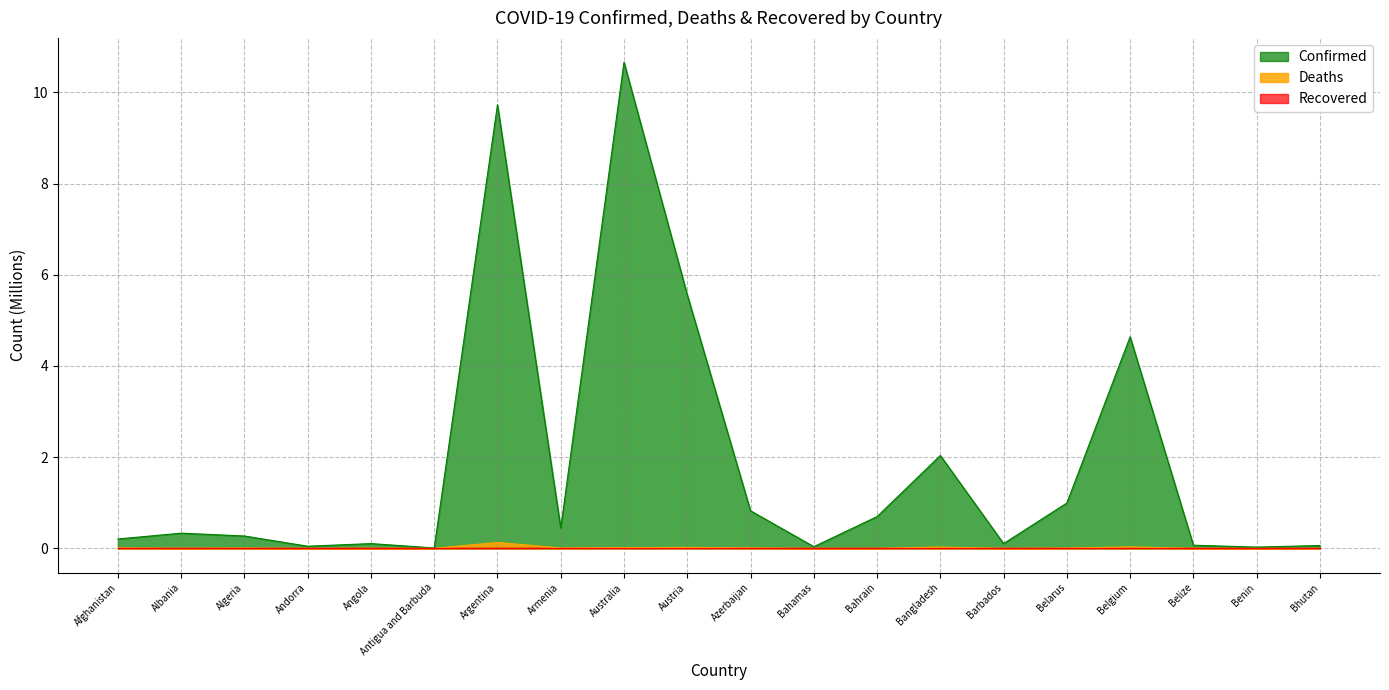

At which category is the sum across all series the highest?

Australia